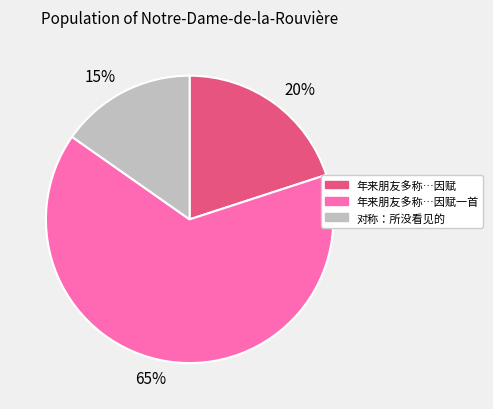

What is the ratio of the value at 65% to the value at 20%?

3.2